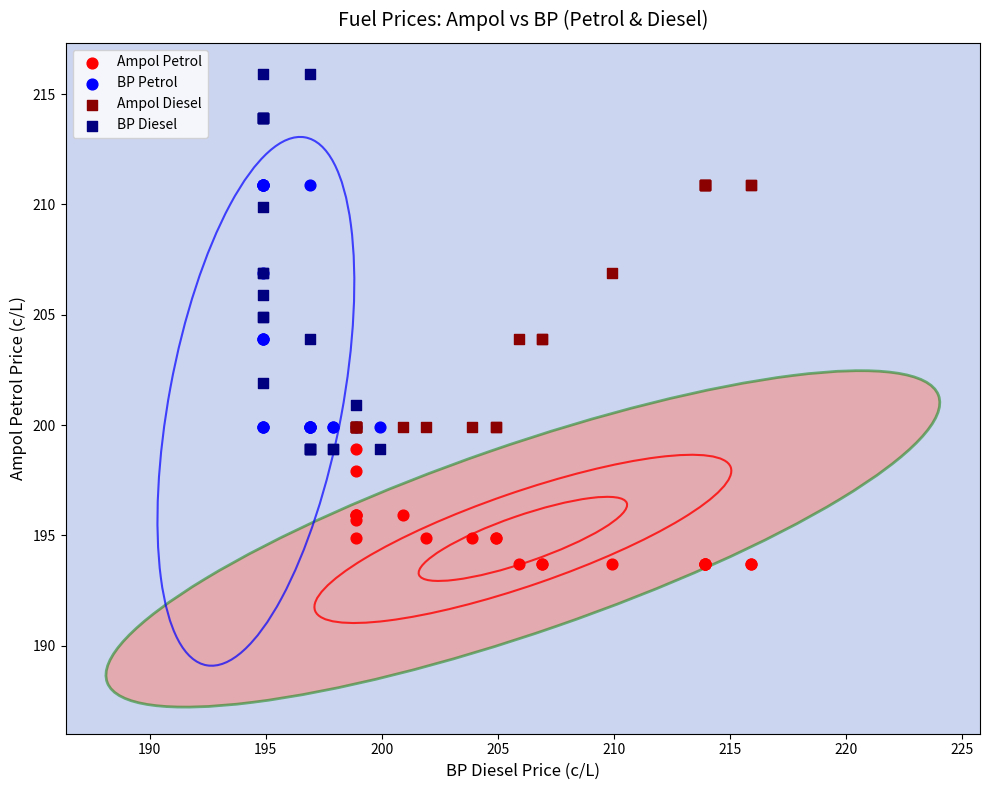

Which series contains the lowest Y value?

Ampol Petrol